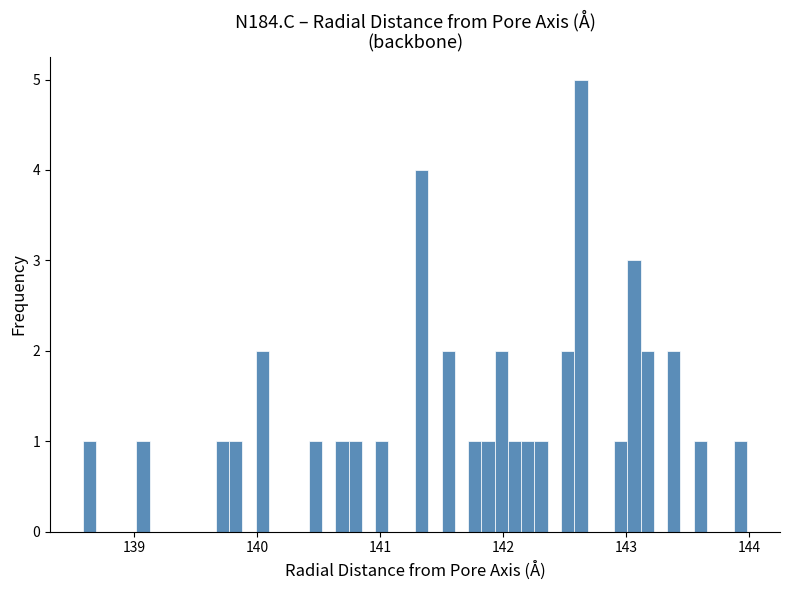

Around what value on the x-axis is the tallest bar? Give the approximate position of its centre, as read against the axis.

142.6